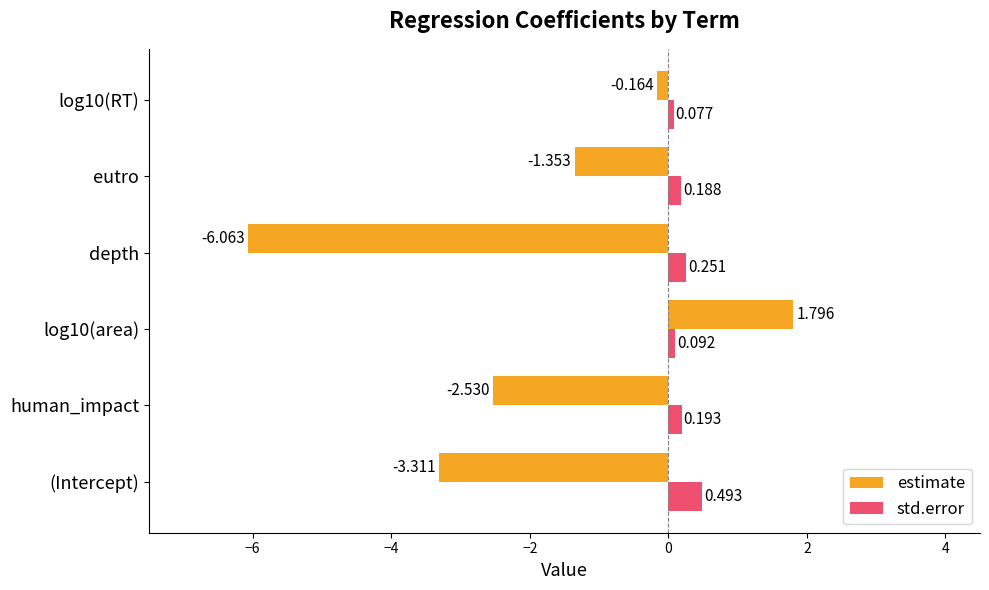

At how many categories does at least one series exceed 1?

1